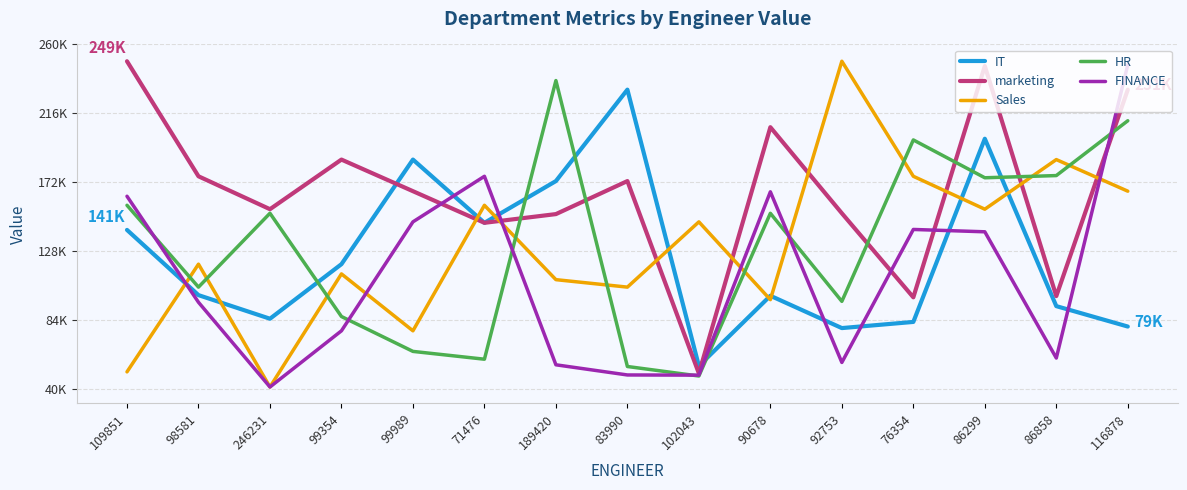

What is the label of the 7th point from the left?

189420